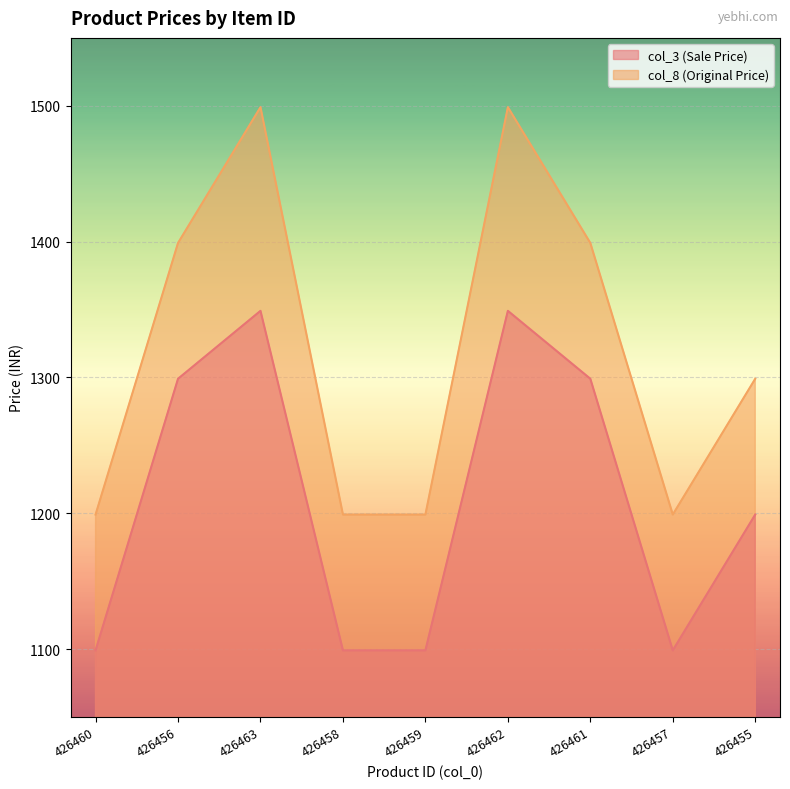

What is the difference between the col_8 (Original Price) values at 426457 and 426461?

200